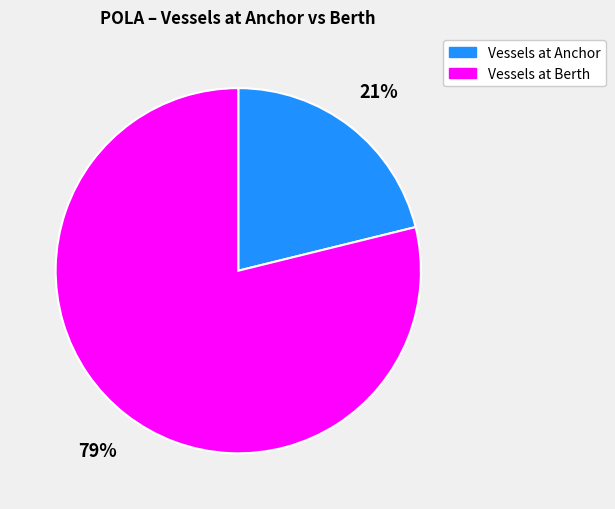

What percentage is the Vessels at Anchor slice, to the nearest percent?

21%